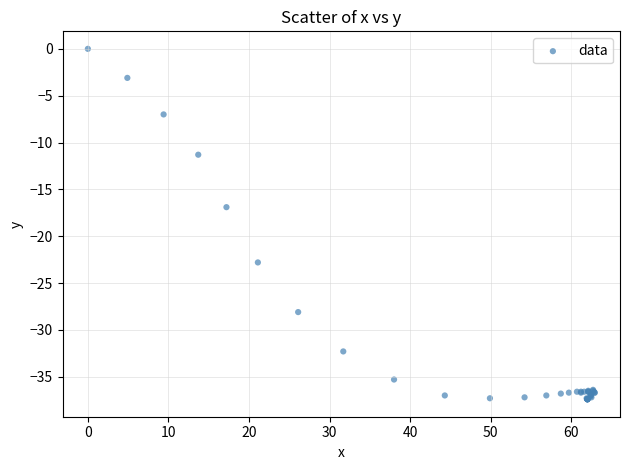

What Y value in the scatter plot is closest to -18?

-16.9